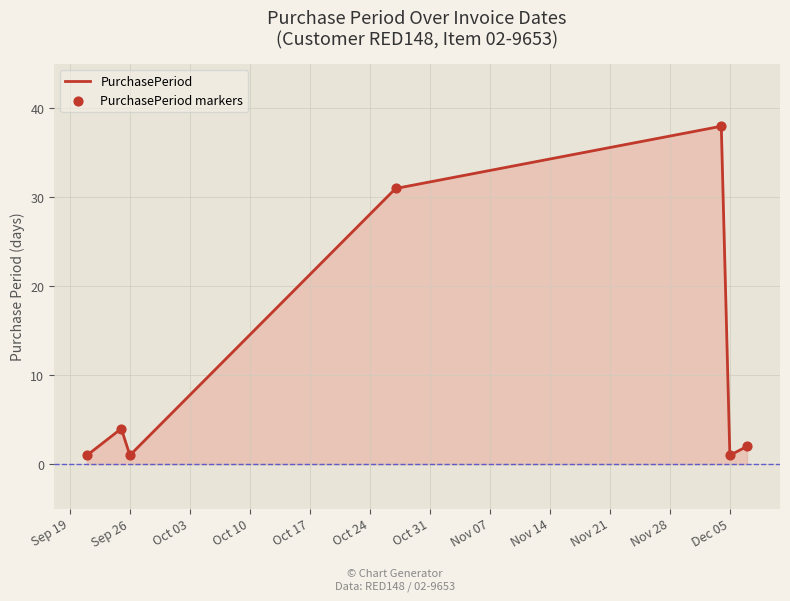

What is the sum of all values?

78